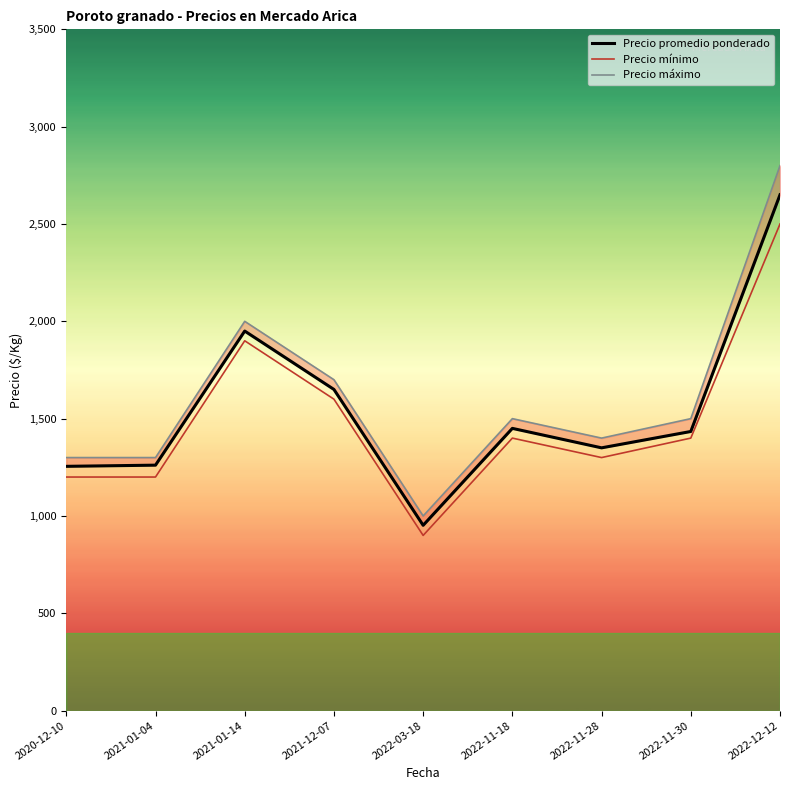

What position from the right is 2021-01-04?

8